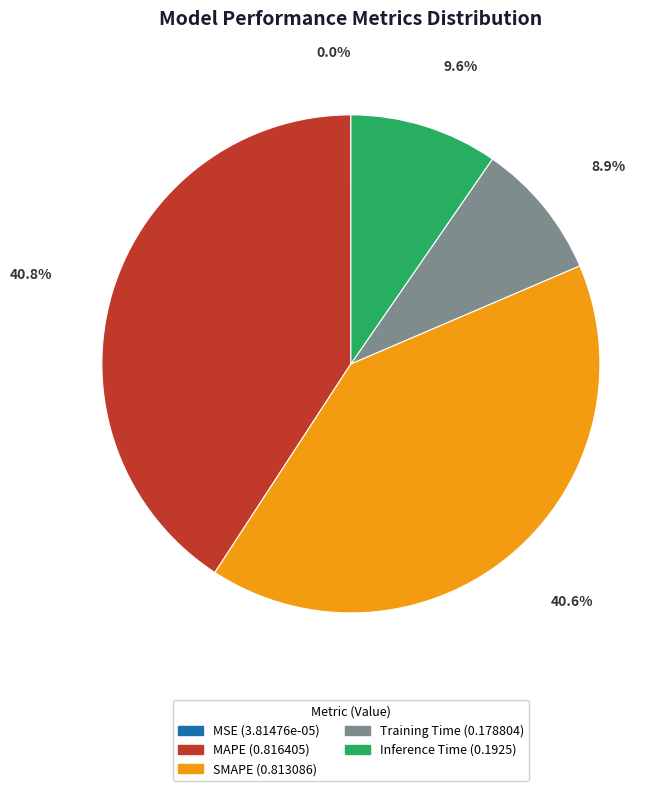

Combined, what portion of the pie is SMAPE and Inference Time?

50.3%